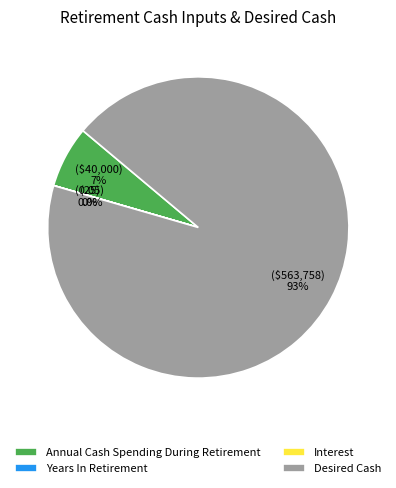

What is the largest slice in the pie chart?

Desired Cash